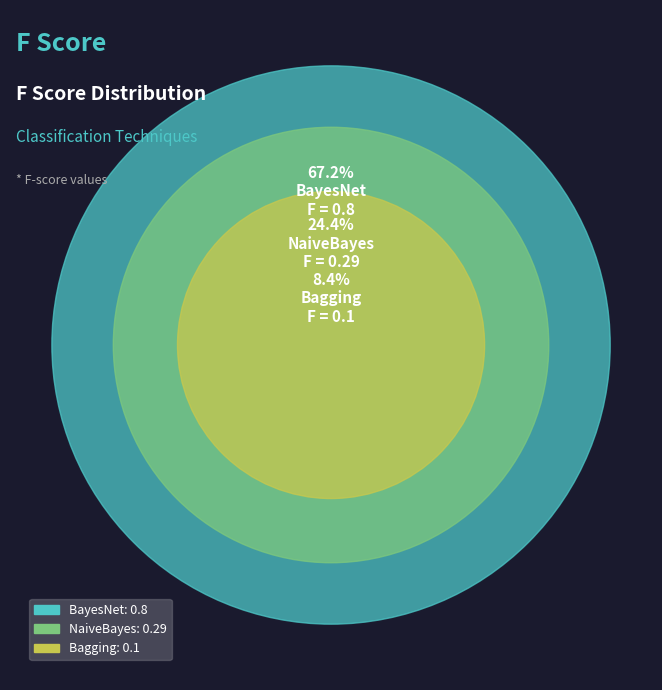

Which category has the smallest portion of the pie?

Bagging